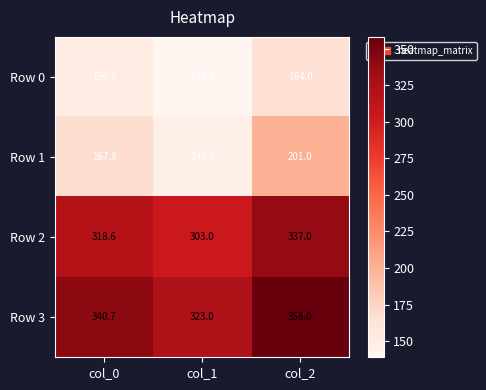

Which label corresponds to the smallest value in the chart?

col_1